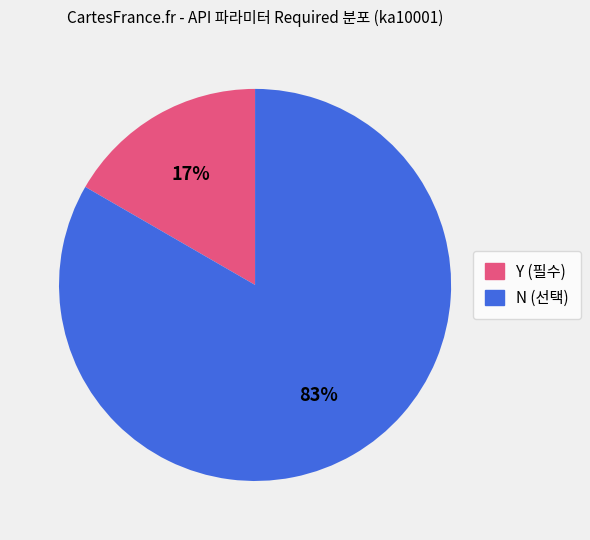

How many segments does this pie chart have?

2